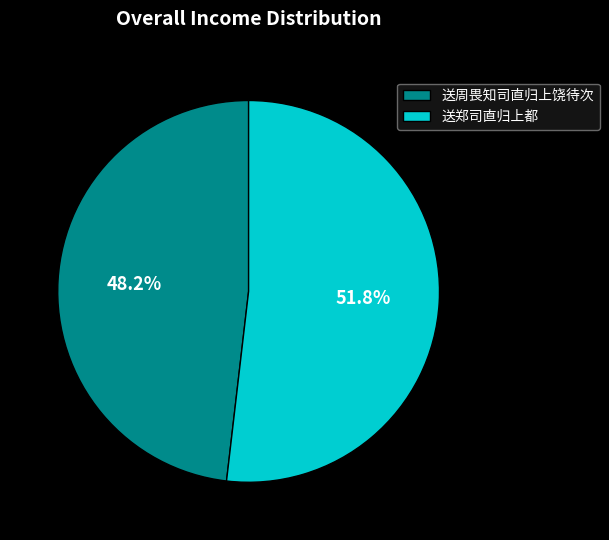

Rank the categories by value from lowest to highest.

送周畏知司直归上饶待次, 送郑司直归上都